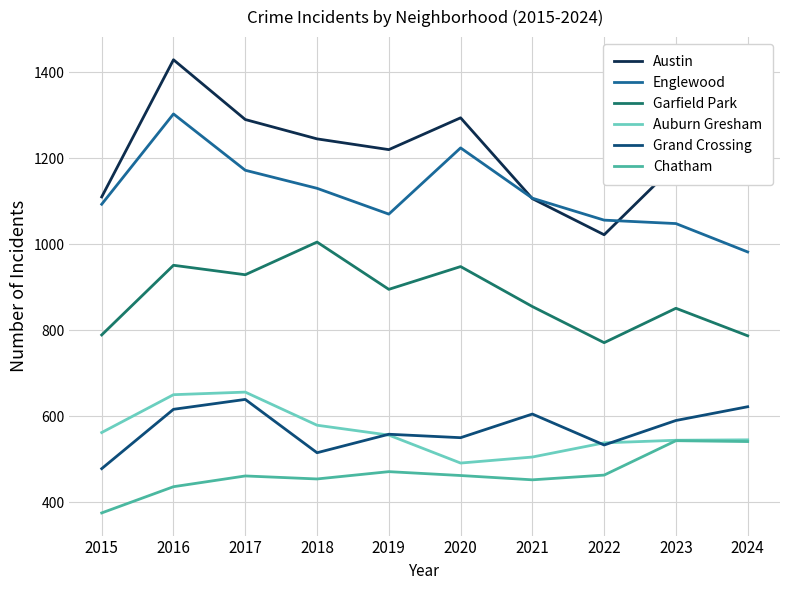

At how many categories does at least one series exceed 825?

10